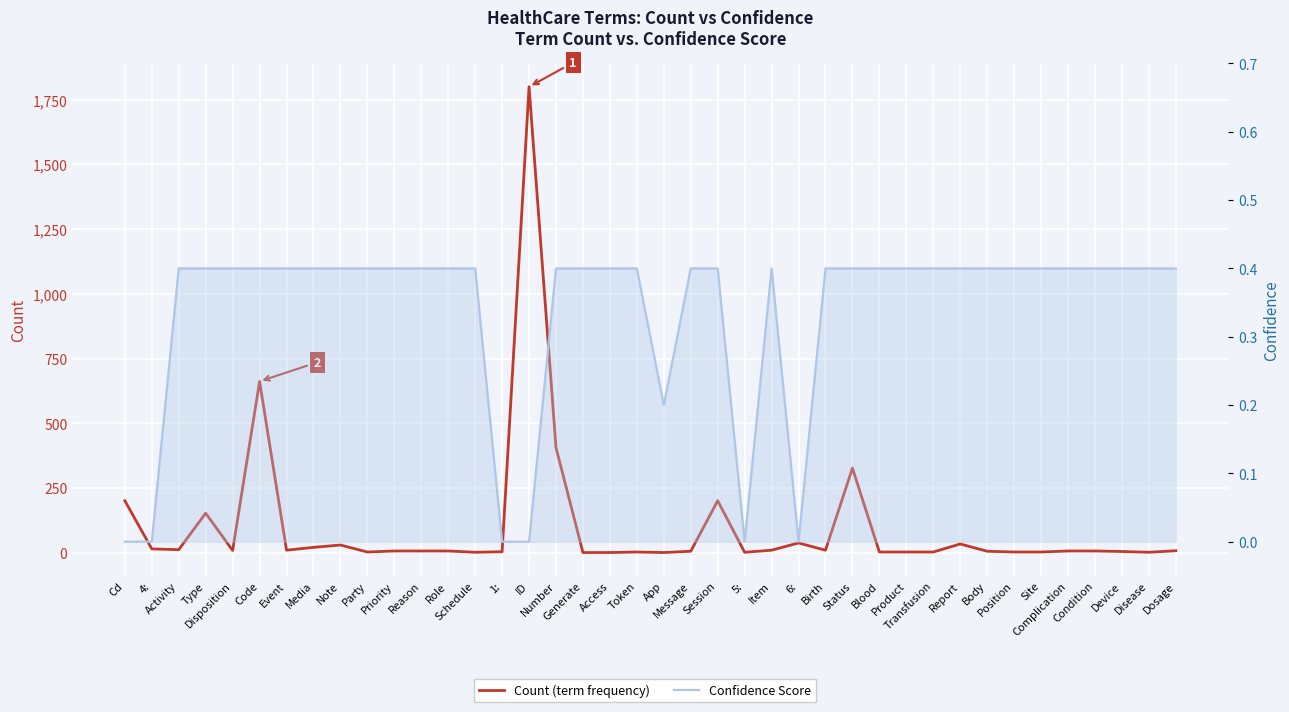

List the series in order of their overall mean, lowest first.

Confidence, Count